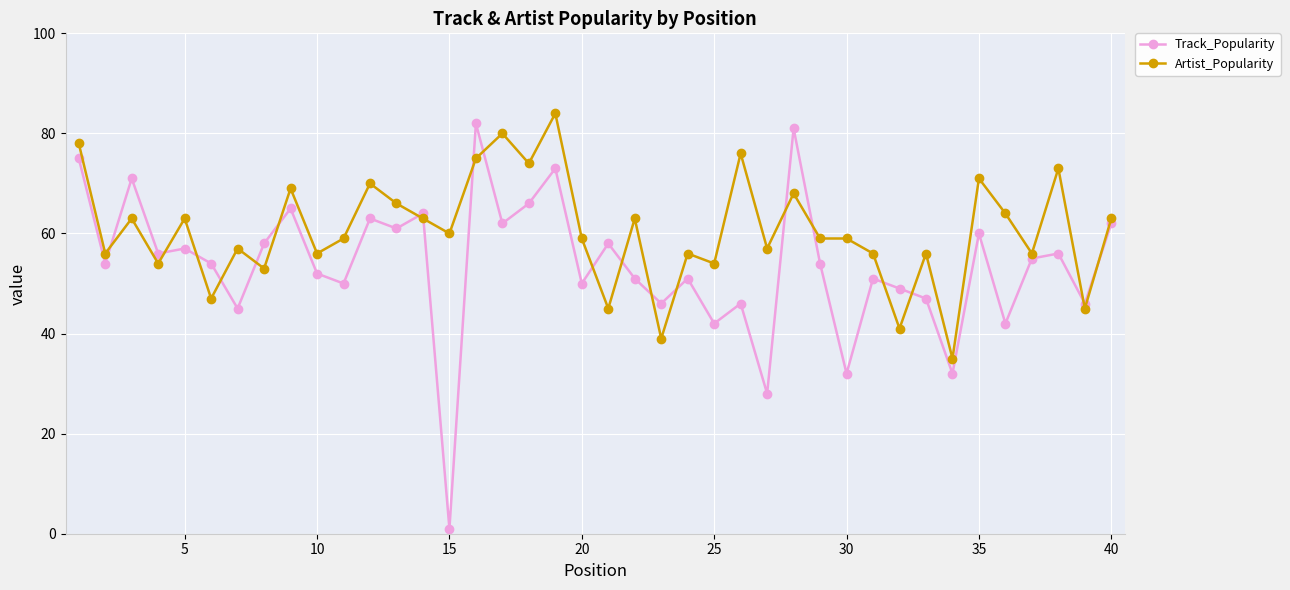

Rank the series by their average value, from highest to lowest.

Artist_Popularity, Track_Popularity